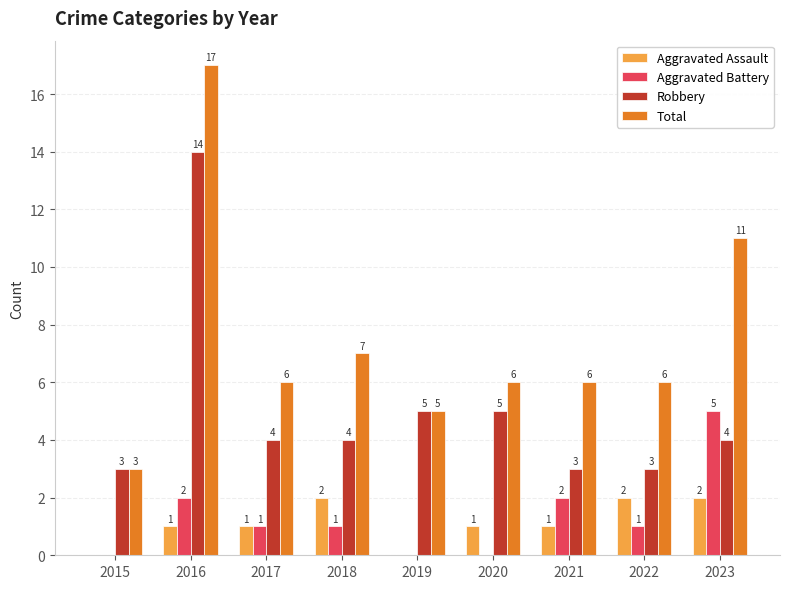

Are the bars horizontal?

No